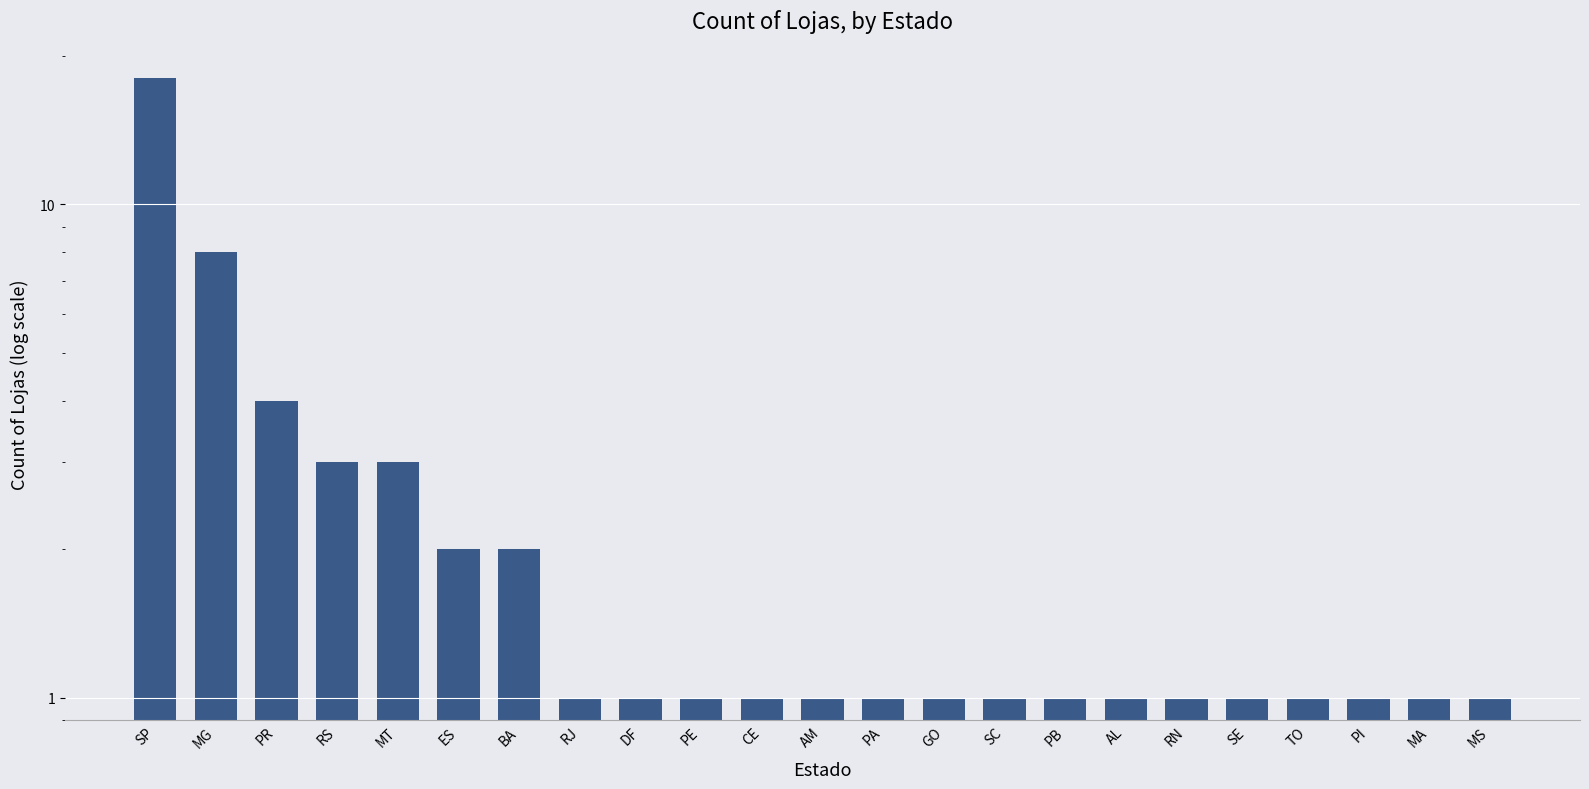

Reading left to right, transcribe all the data shown in this chart.

SP=18	MG=8	PR=4	RS=3	MT=3	ES=2	BA=2	RJ=1	DF=1	PE=1	CE=1	AM=1	PA=1	GO=1	SC=1	PB=1	AL=1	RN=1	SE=1	TO=1	PI=1	MA=1	MS=1